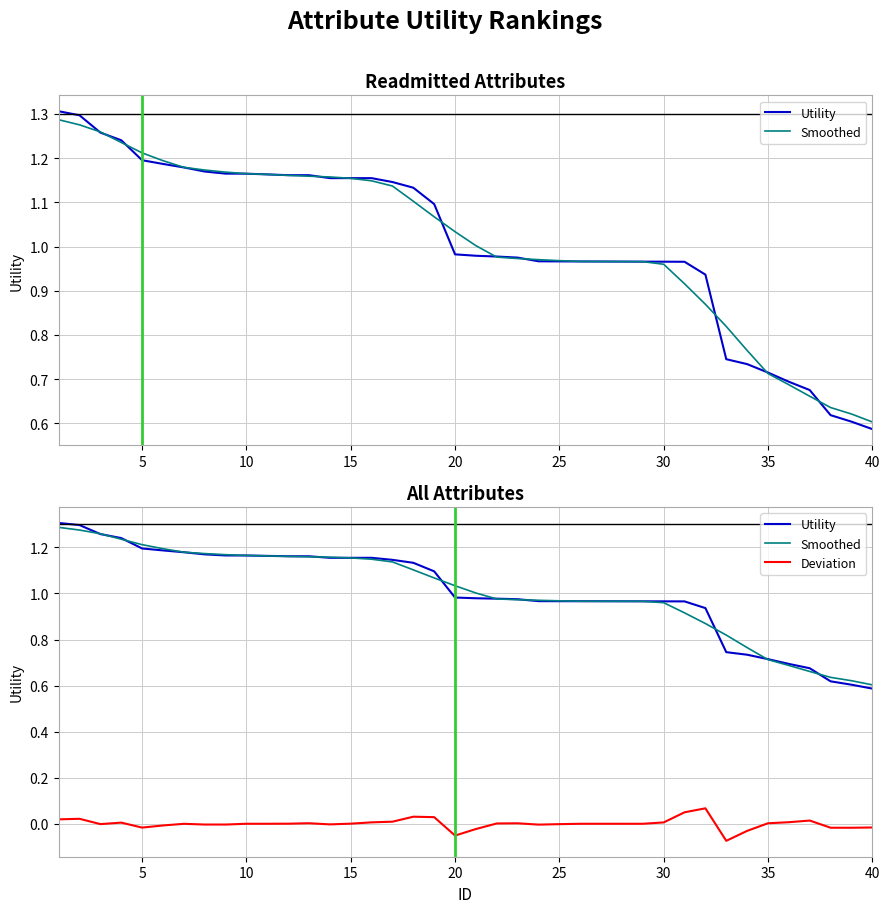

Which has a higher value, 35 or 35?

35